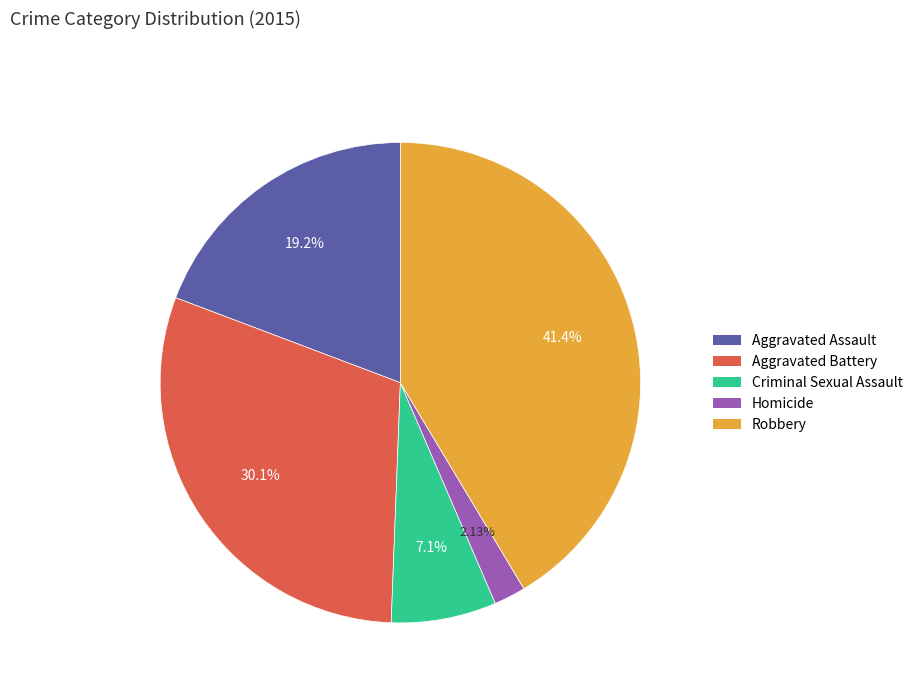

Approximately how many times larger is the value at Robbery compared to Aggravated Assault?

2.2